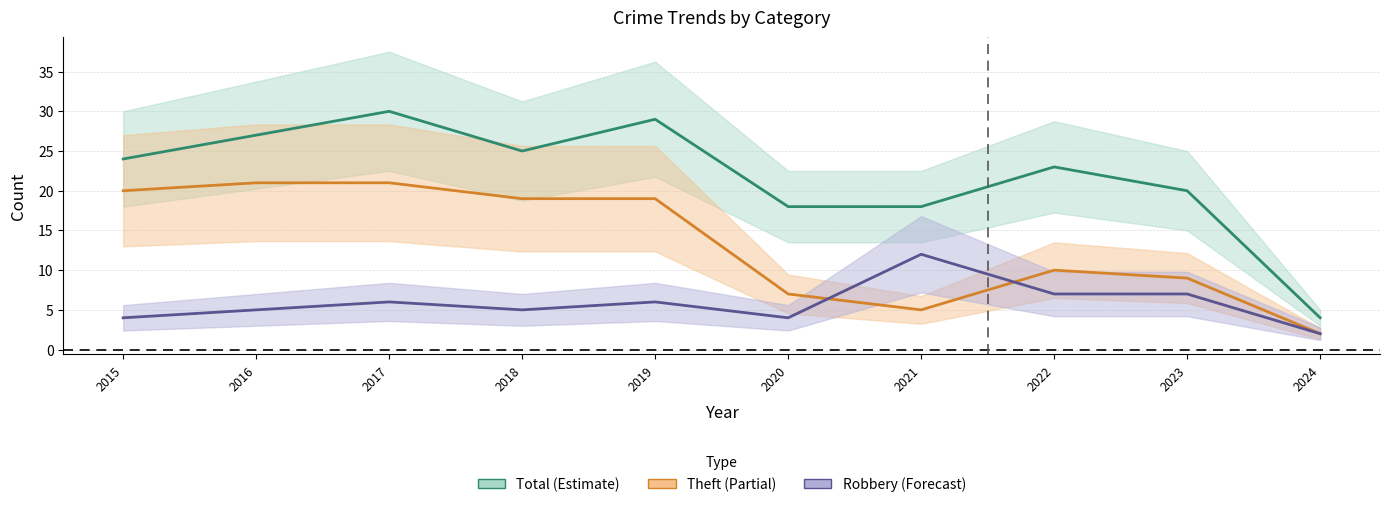

Between 2017 and 2019, which is larger?

2017